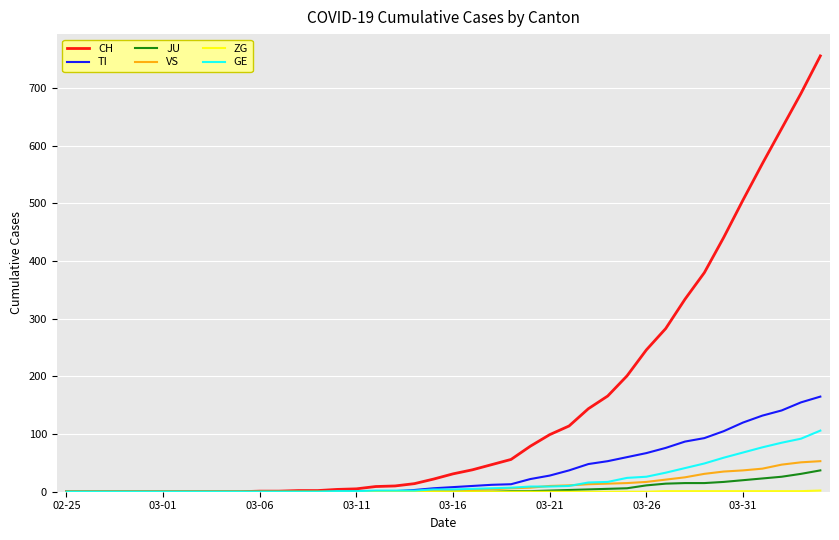

Which series has the largest range (max minus min)?

CH